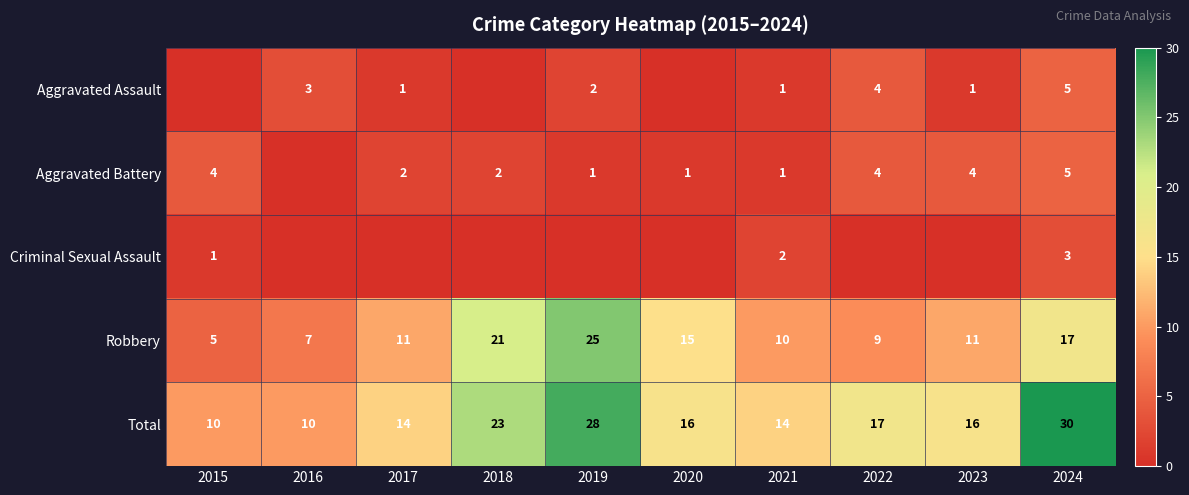

What is the difference between the maximum and minimum values in the Robbery series?

20